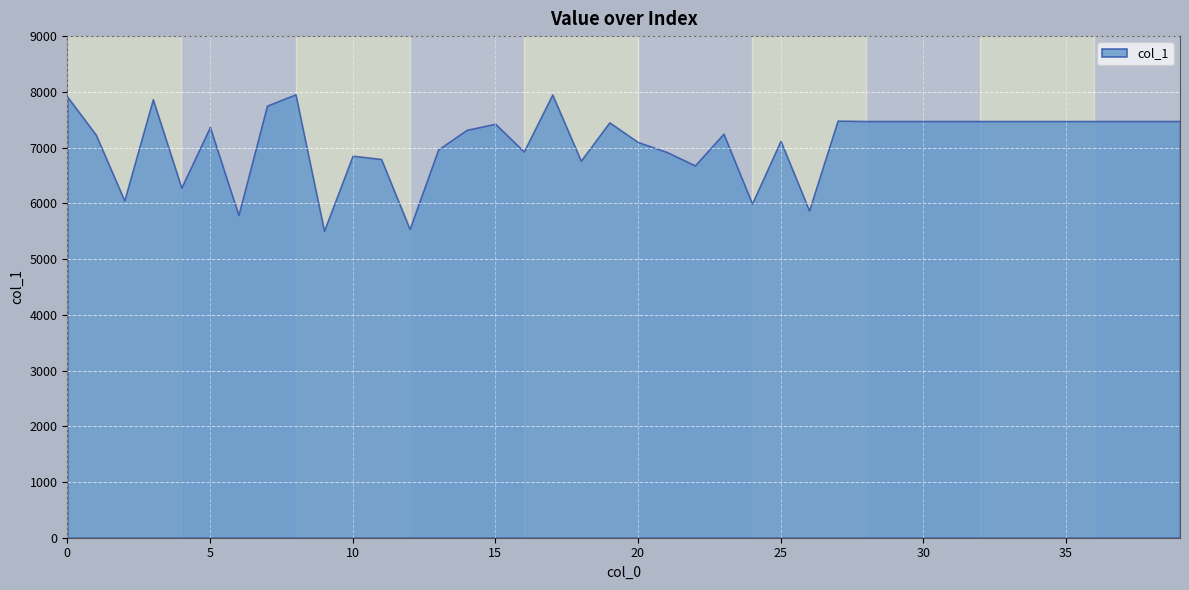

How many points are lower than both their immediate neighbors (excluding endpoints)?

10